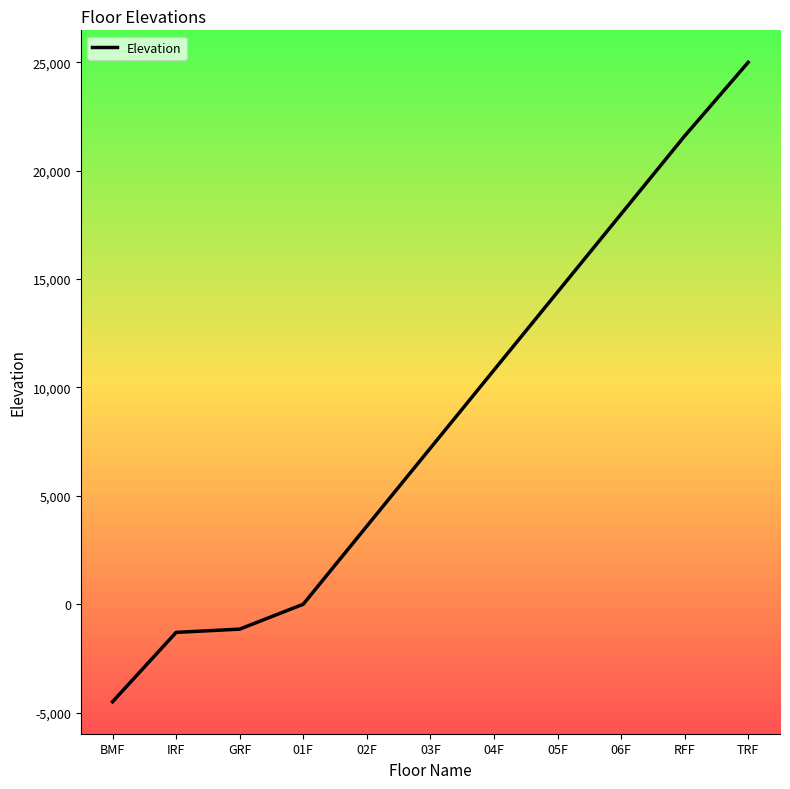

Where is the data nearest to the value 10250?

04F